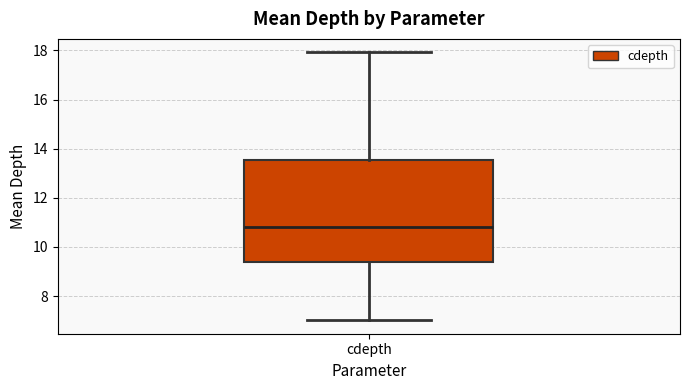

Where does the upper whisker of the box for cdepth end on the y-axis? The values are not printed on the chart, so give them approximately, as read against the axis.

18.0